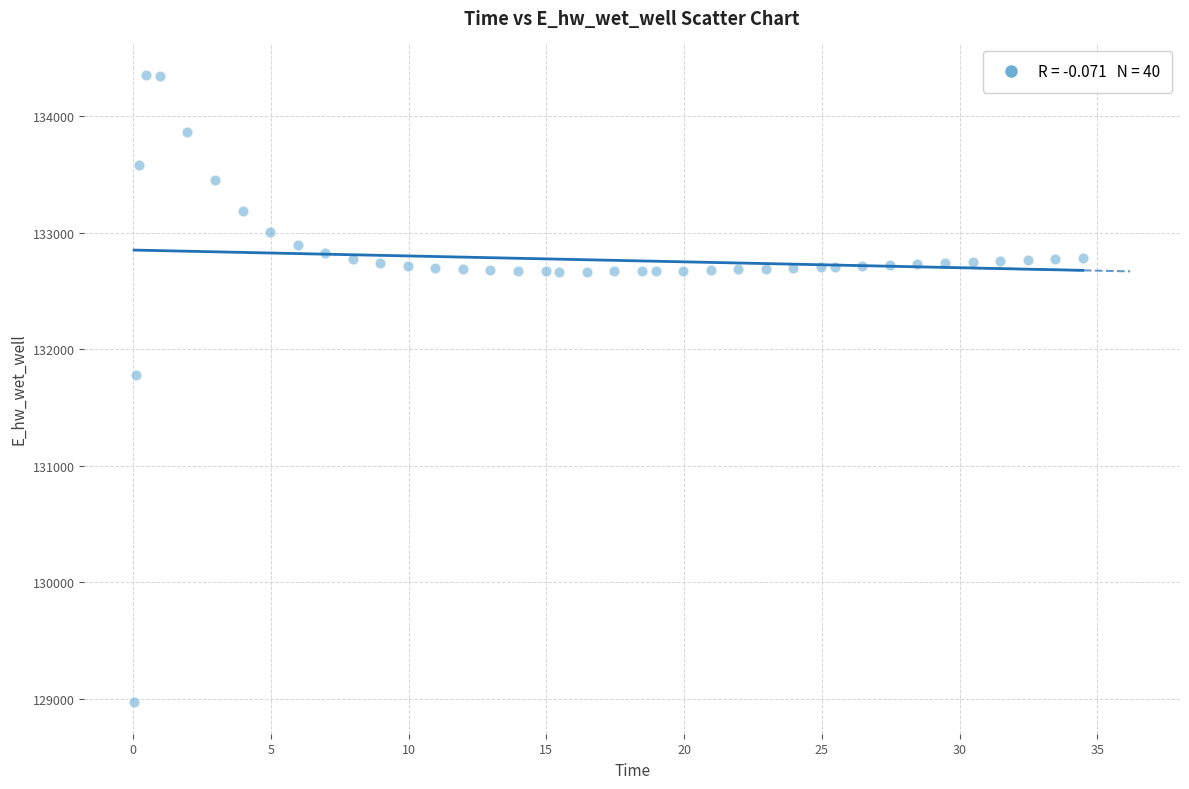

What is the range of X values (max minus min)?

34.4